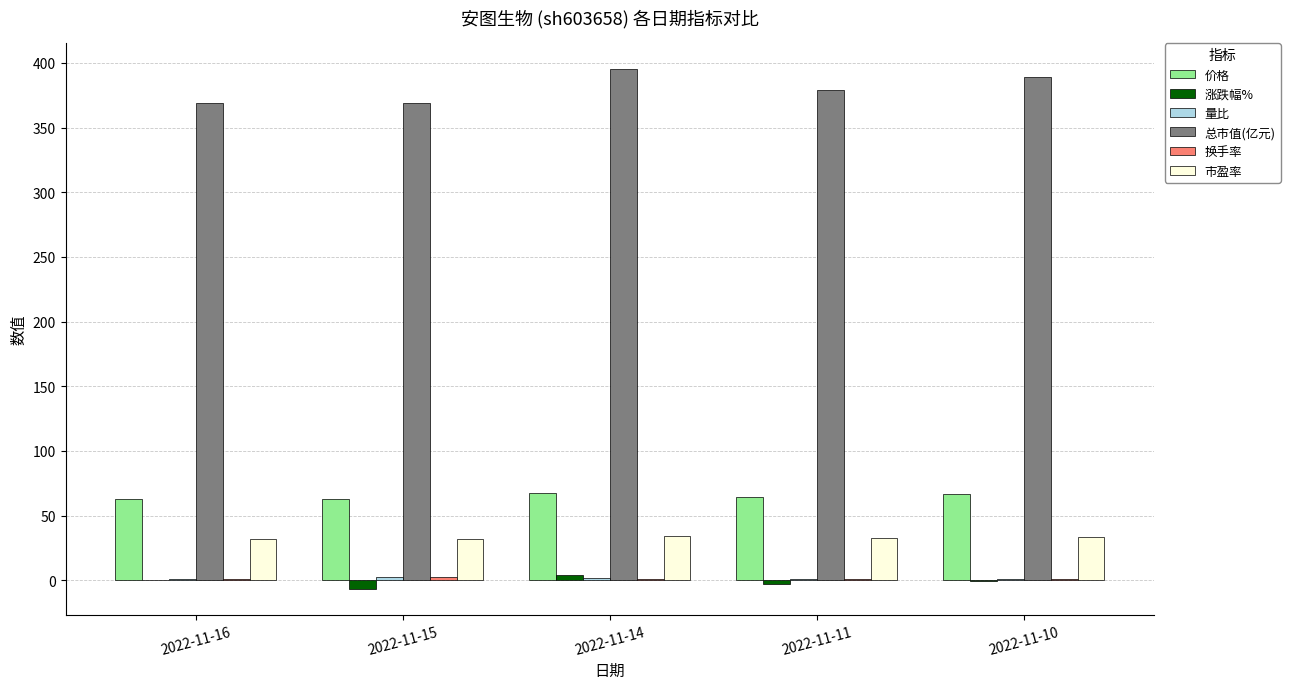

Which series has the largest total across all categories?

总市值(亿元)